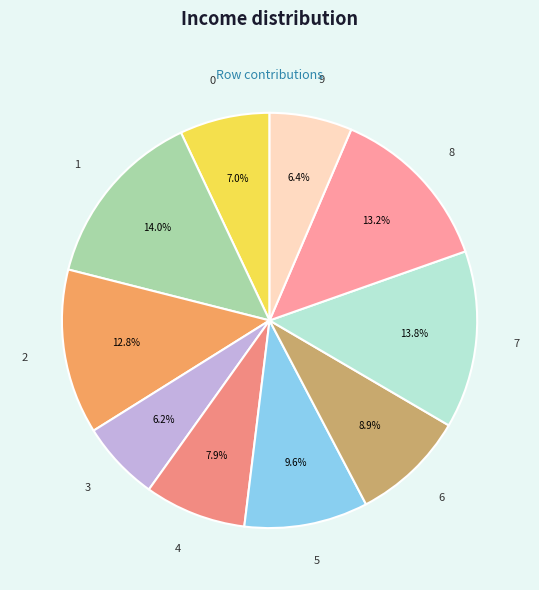

To the nearest percent, what percentage of the pie is 9?

6%